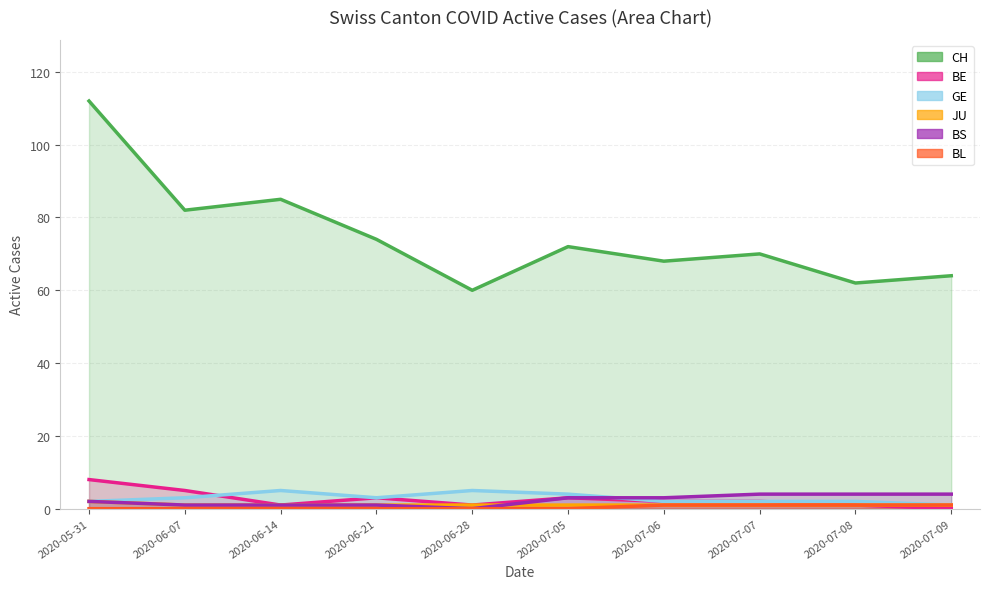

True or false: JU and GE cross at least once.

False